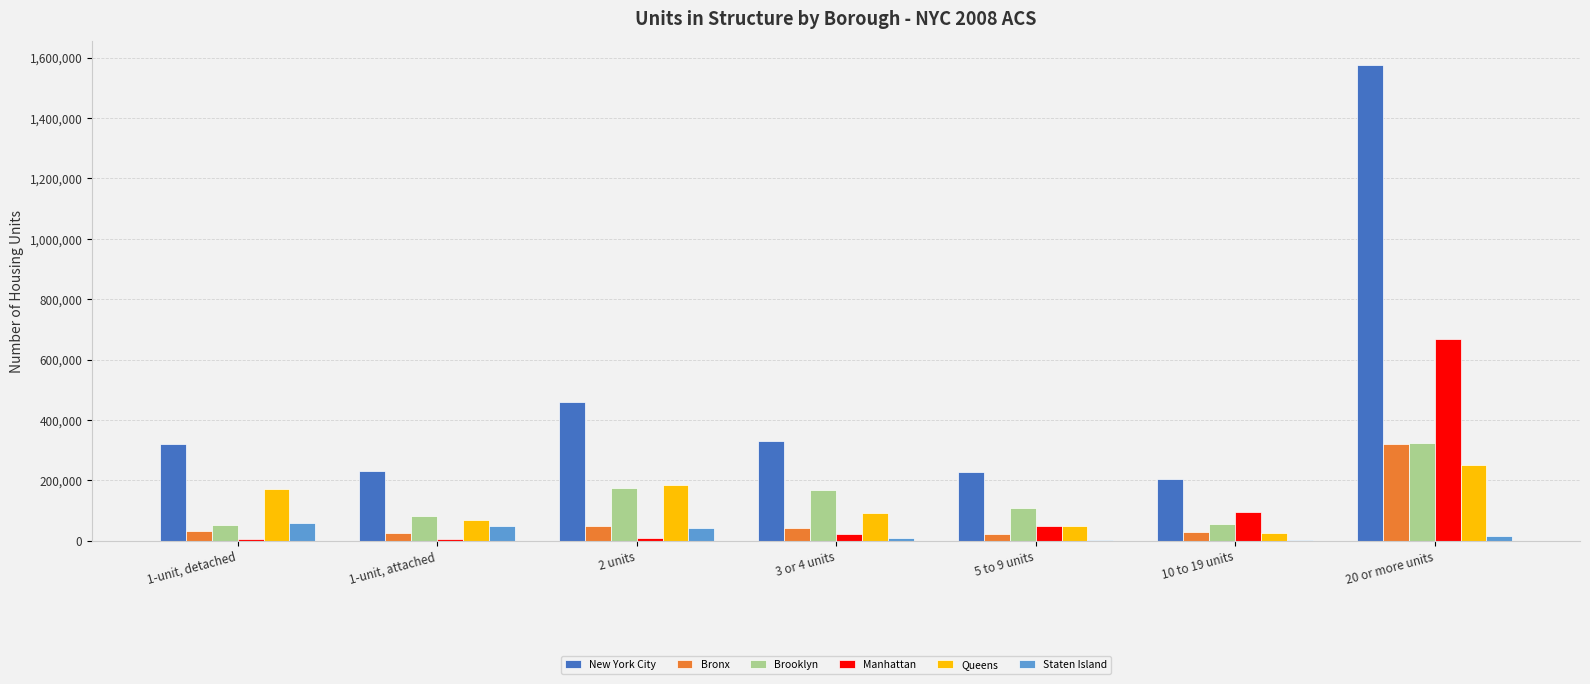

Which series has the largest total across all categories?

New York City